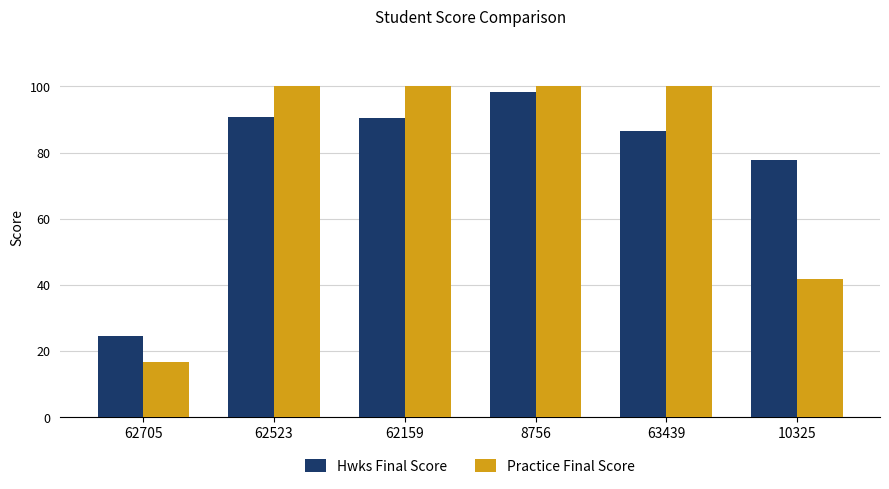

What is the label of the 1st bar from the right?

10325